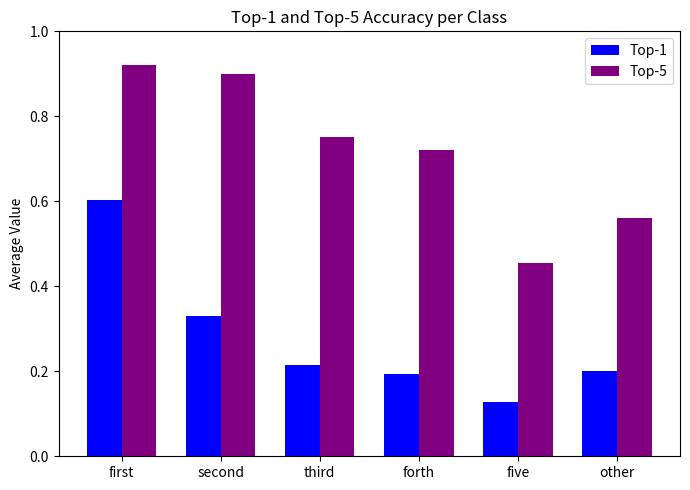

At which label is Top-1 closest to 0?

five